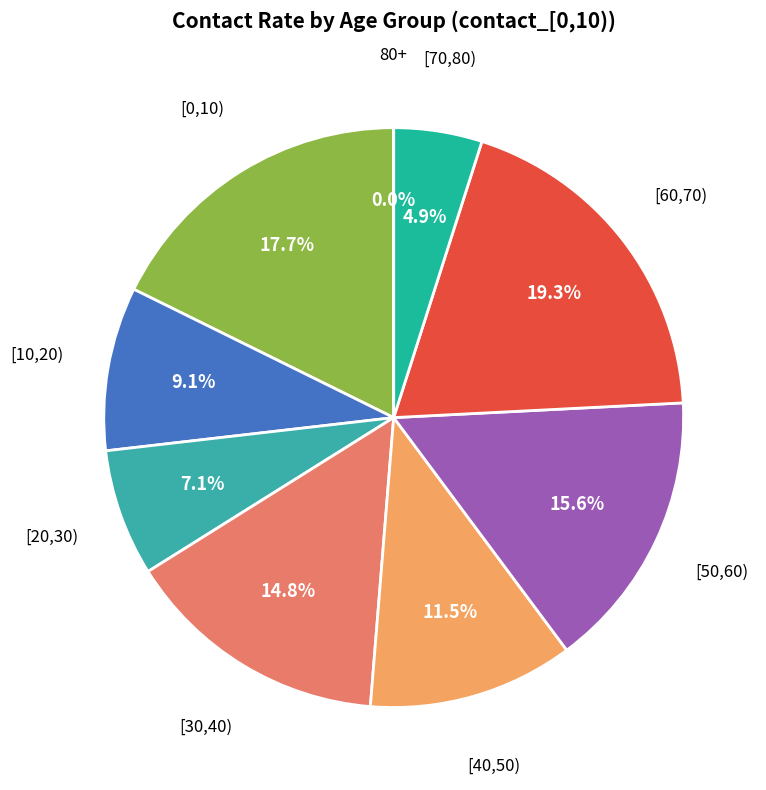

Between [60,70) and [70,80), which is larger?

[60,70)